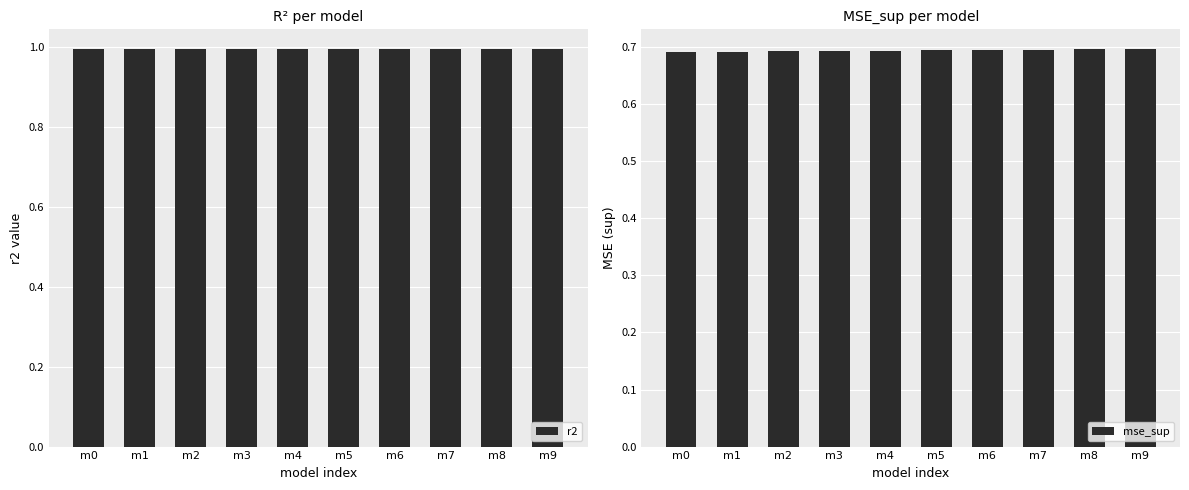

Reading left to right, transcribe all the data shown in this chart.

r2: m0=1.0	m1=1.0	m2=1.0	m3=1.0	m4=1.0	m5=1.0	m6=1.0	m7=1.0	m8=1.0	m9=1.0
mse_sup: m0=0.7	m1=0.7	m2=0.7	m3=0.7	m4=0.7	m5=0.7	m6=0.7	m7=0.7	m8=0.7	m9=0.7